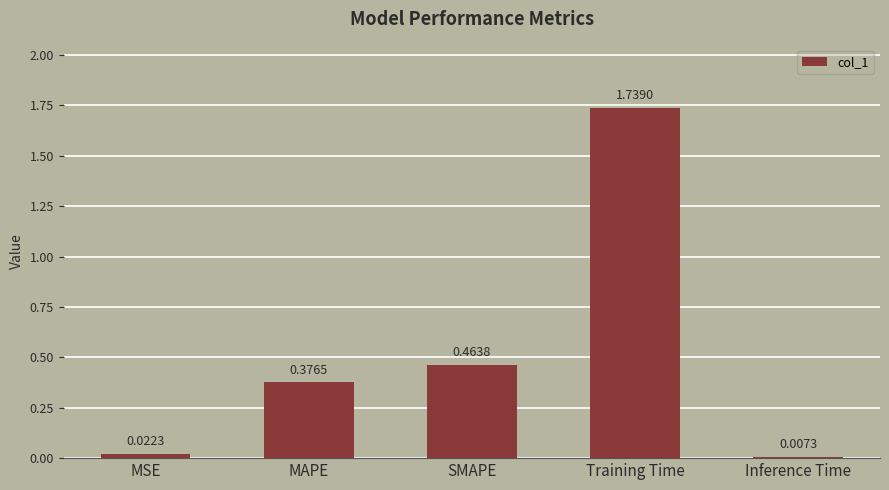

What is the label of the 3rd bar from the left?

SMAPE